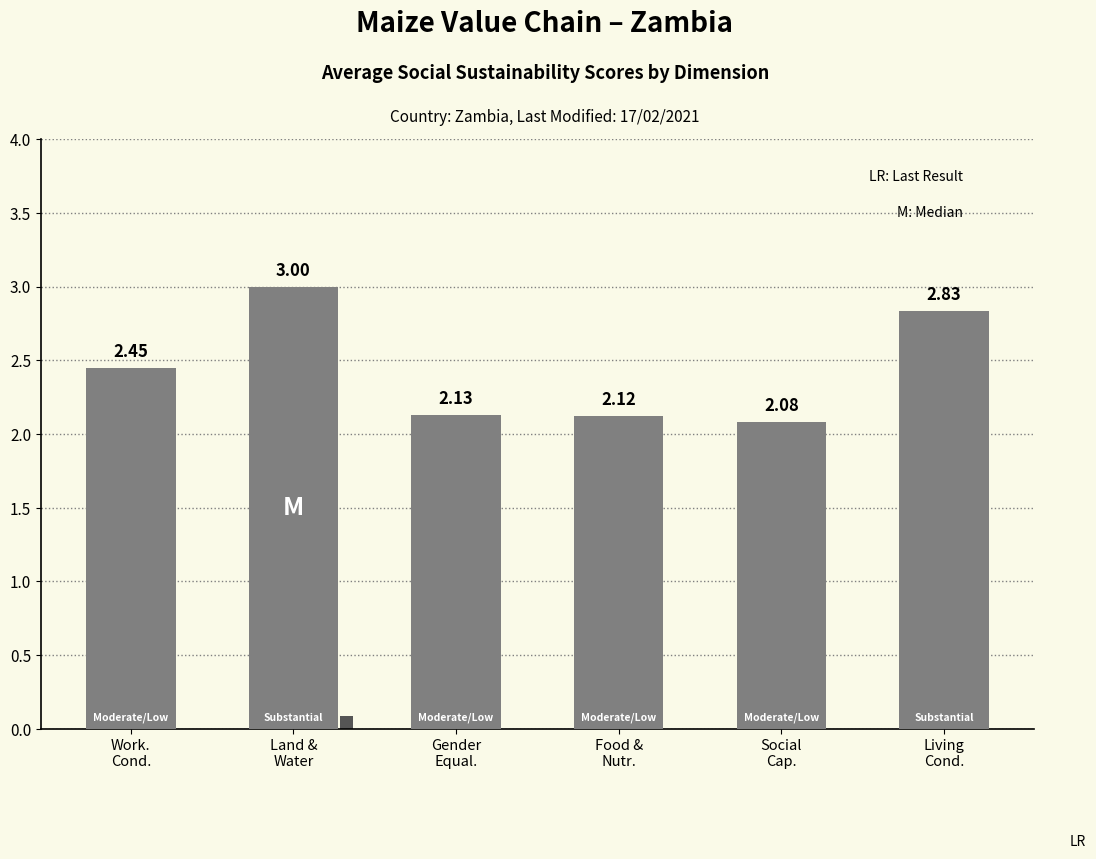

The value at Land &
Water is 5.3. True or false?

False